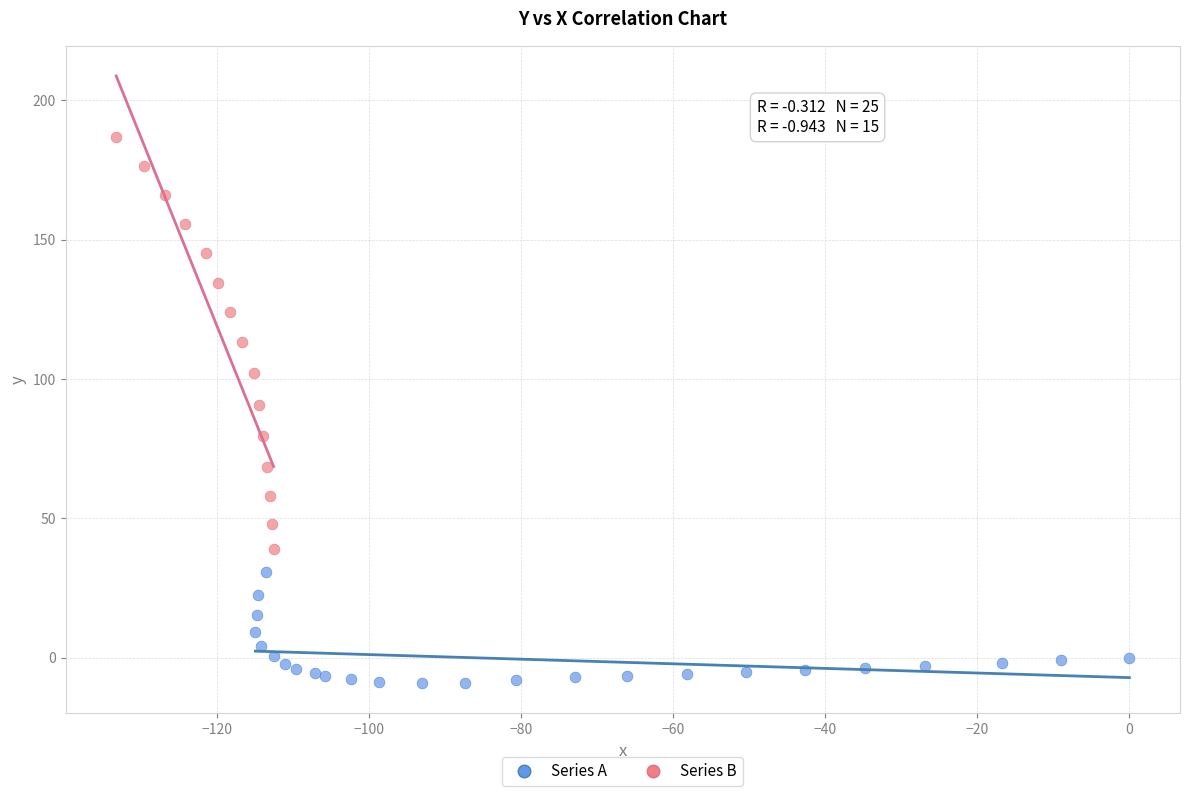

Which series contains the highest Y value?

Series B